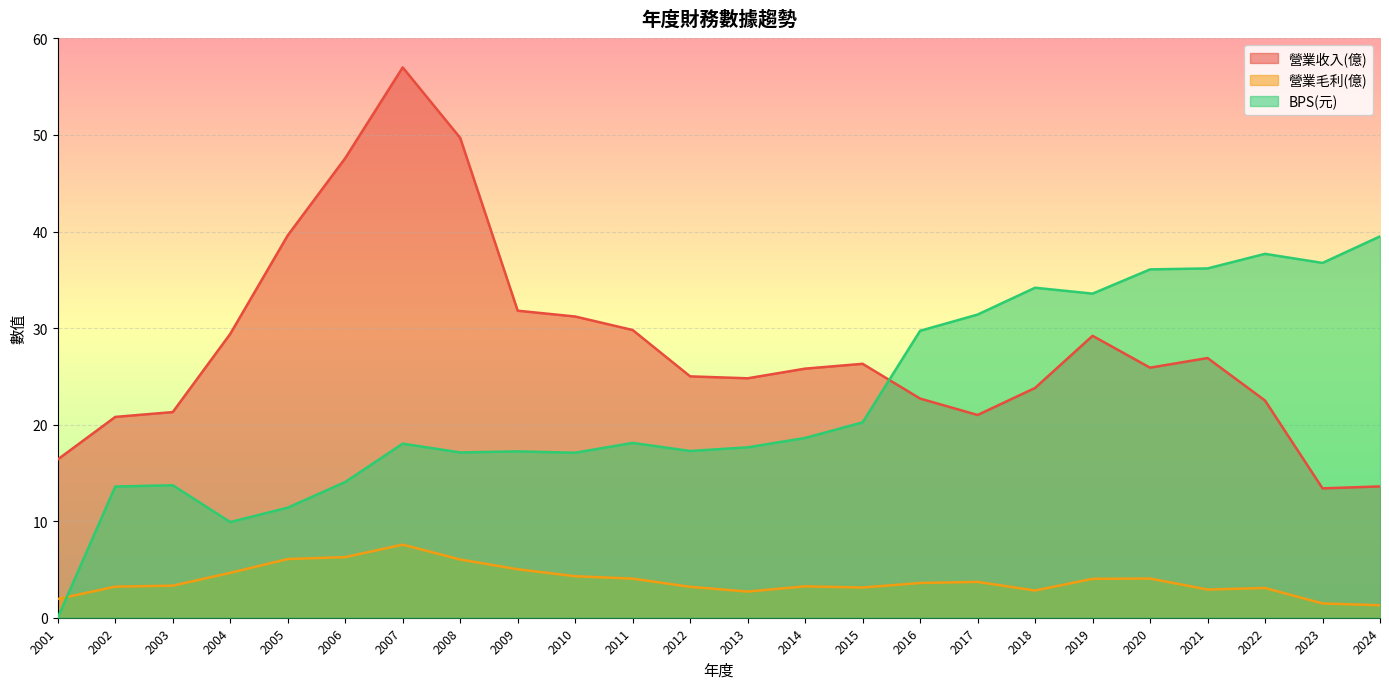

List the labels in order of 營業收入(億) value, smallest first.

2023, 2024, 2001, 2002, 2017, 2003, 2022, 2016, 2018, 2013, 2012, 2014, 2020, 2015, 2021, 2019, 2004, 2011, 2010, 2009, 2005, 2006, 2008, 2007